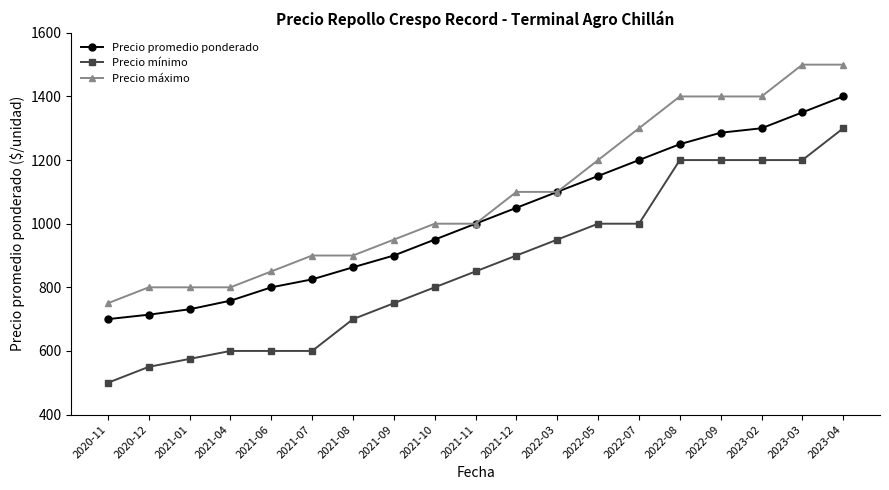

At which label does Precio mínimo reach its peak?

2023-04